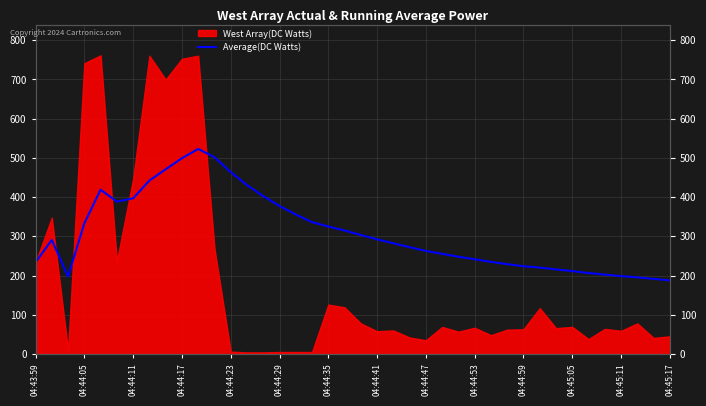

What is the sum of the values at 04:43:59 and 32?

449.4